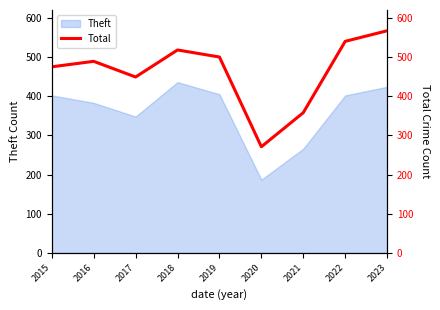

True or false: the data shows 235 at 2015.

False